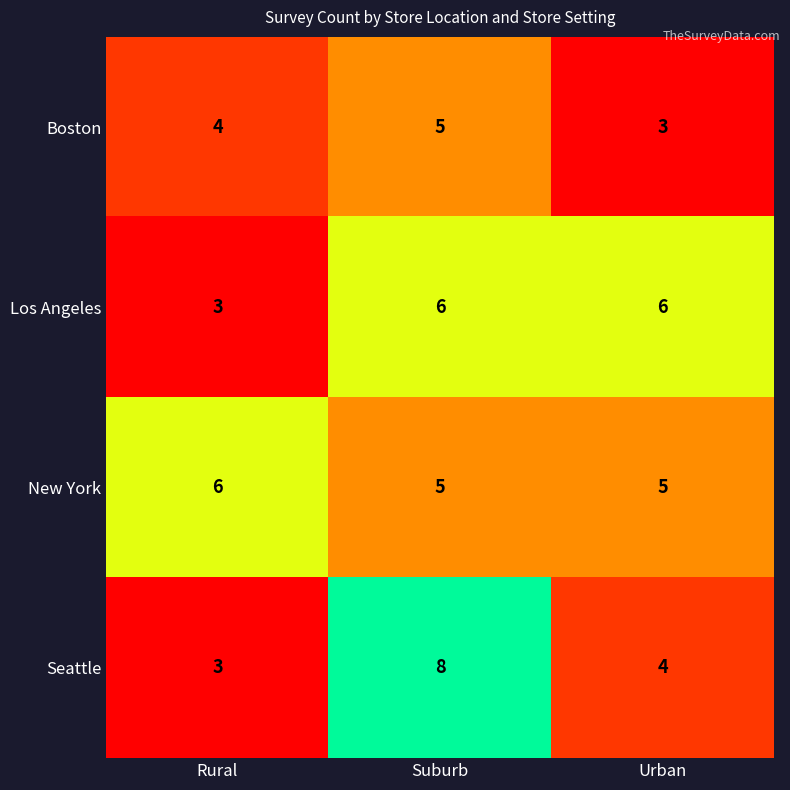

Which series has the widest spread of values?

Seattle